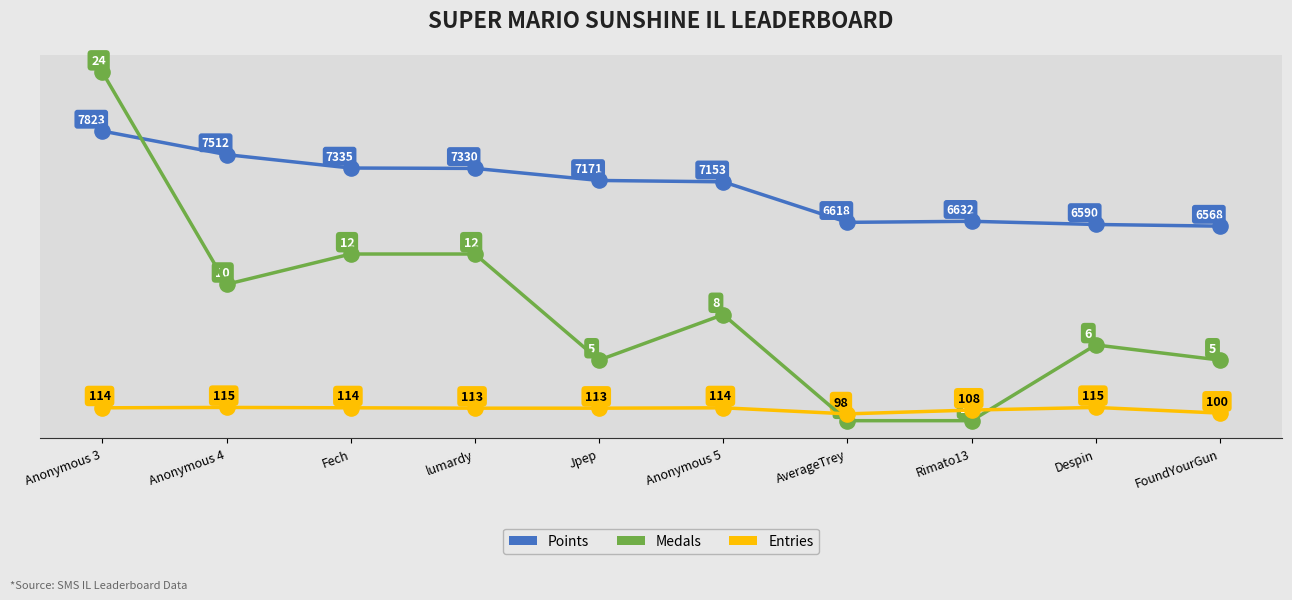

At how many categories does at least one series exceed 6422?

10